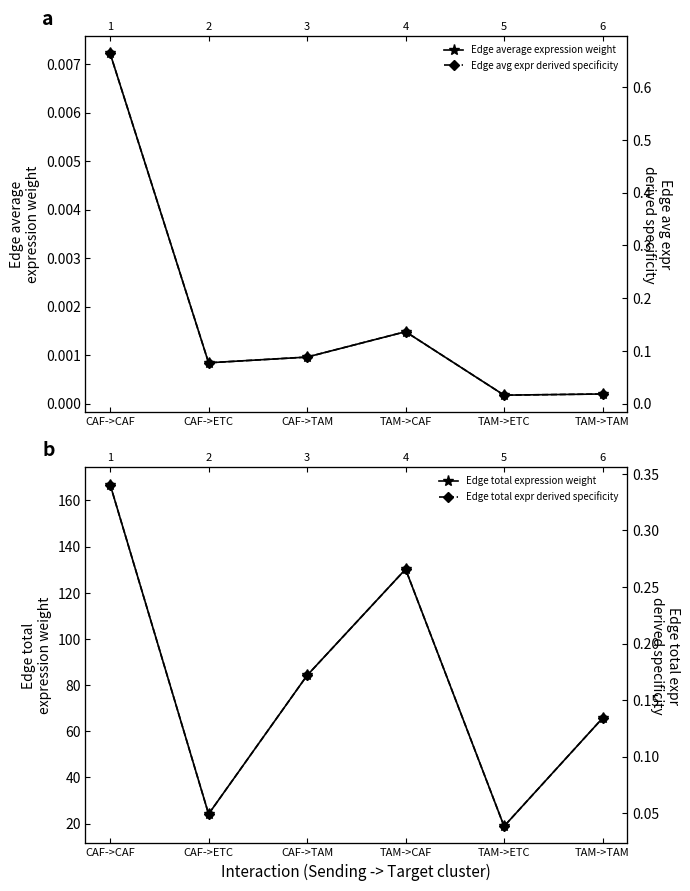

At which label does Edge total expression weight first exceed 84?

CAF->CAF